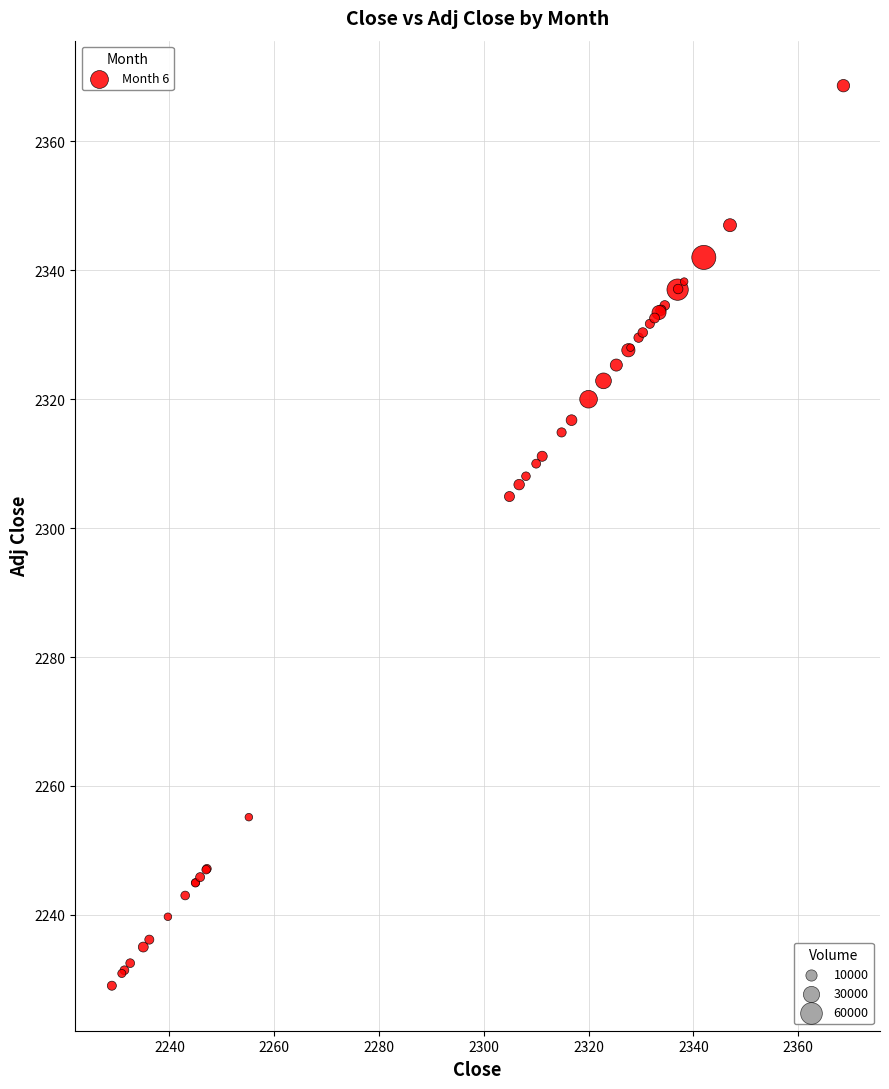

What Y value in the scatter plot is closest to 2298?

2304.9